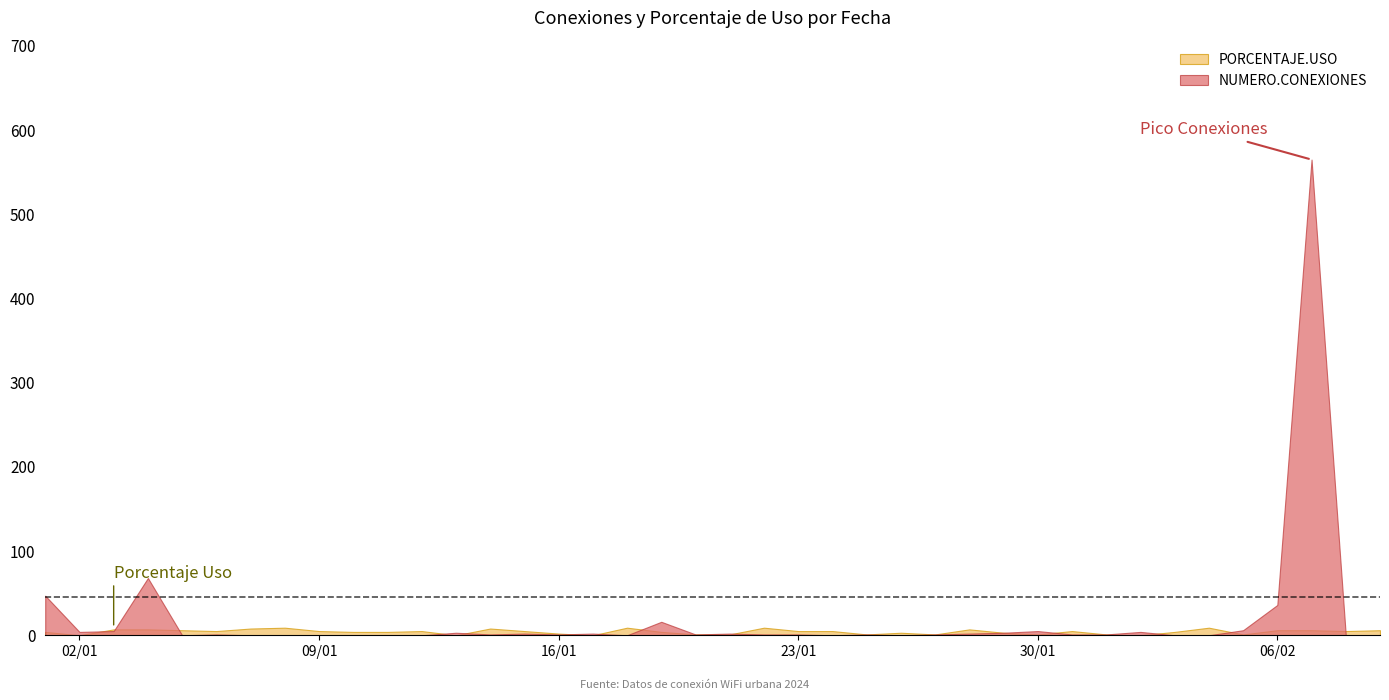

What is the sum of the PORCENTAJE.USO values at 2024-02-09 and 2024-01-23?

11